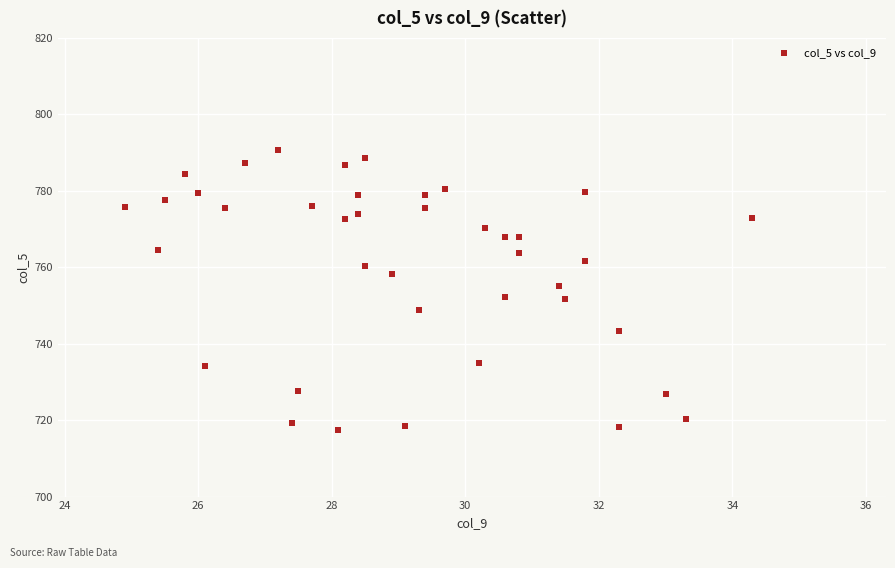

What is the range of Y values (max minus min)?

73.5